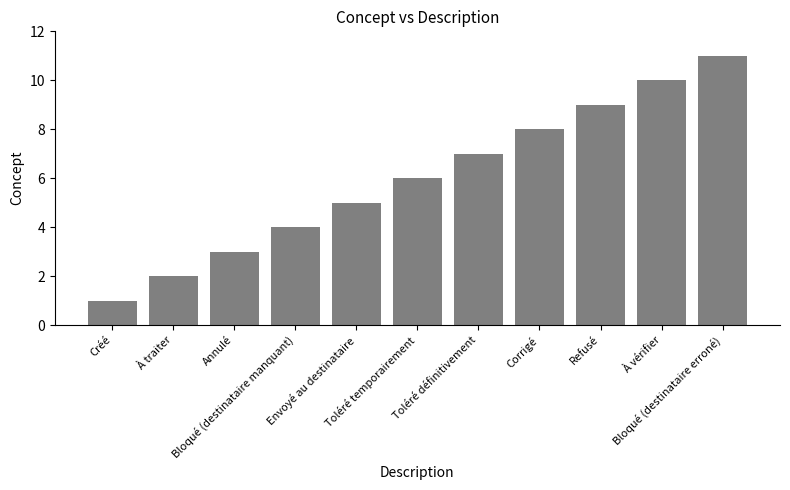

What is the greatest value displayed?

11